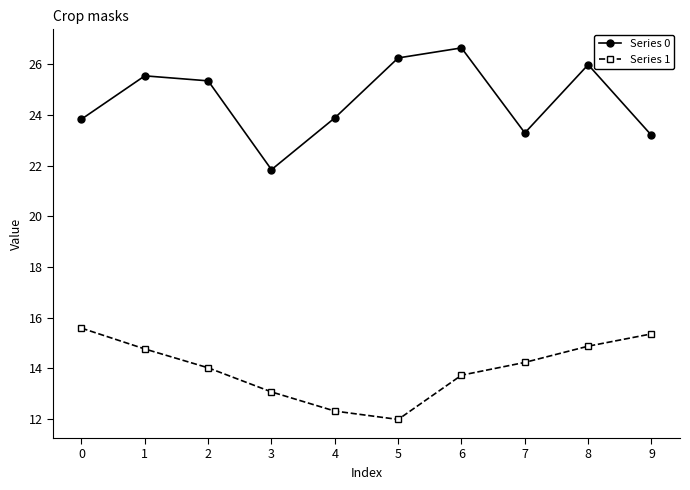

What are all the series names shown in the legend?

Series 0, Series 1